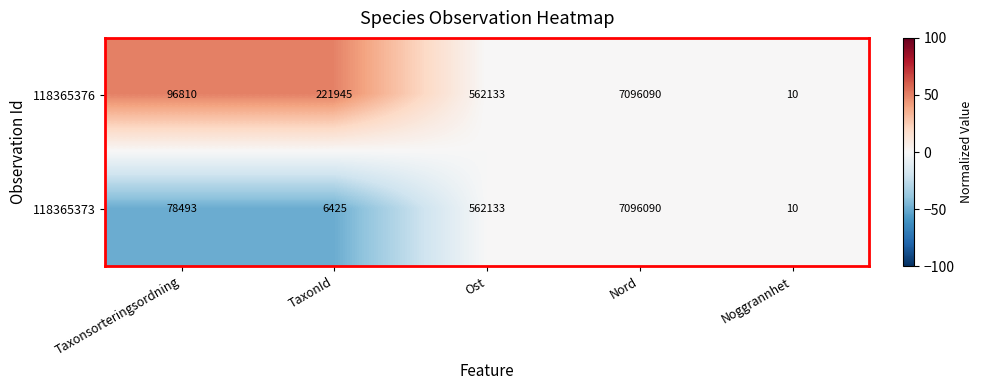

Between TaxonId and Noggrannhet, which series saw the biggest shift?

118365376